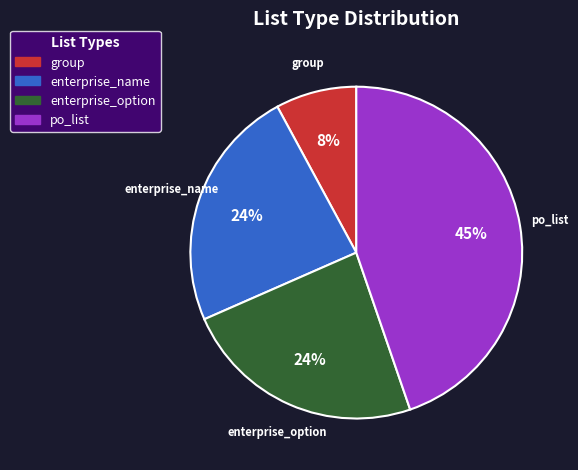

Approximately how many times larger is the value at enterprise_option compared to enterprise_name?

1.0